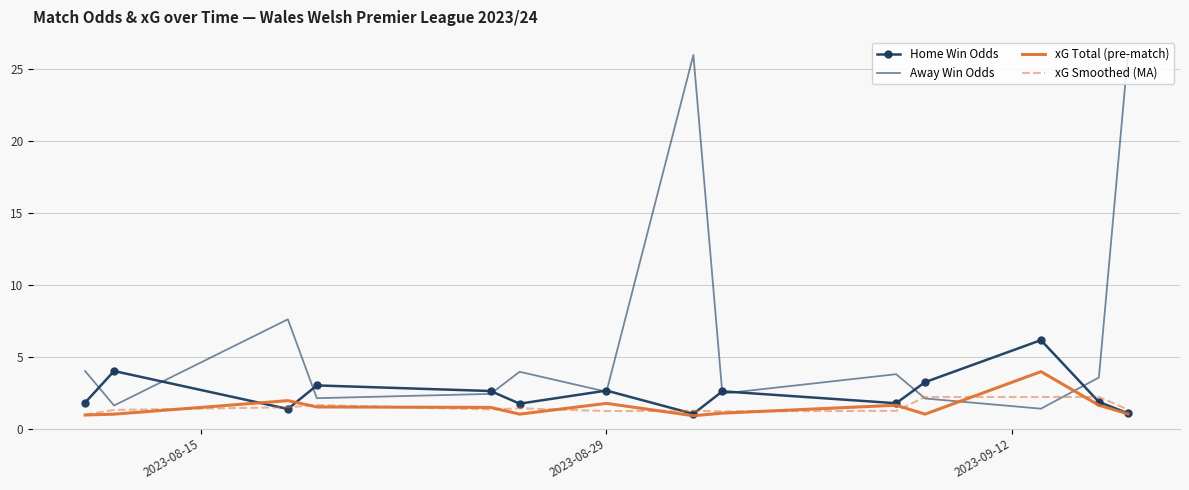

What is the highest value of the Home Win Odds series?

6.2